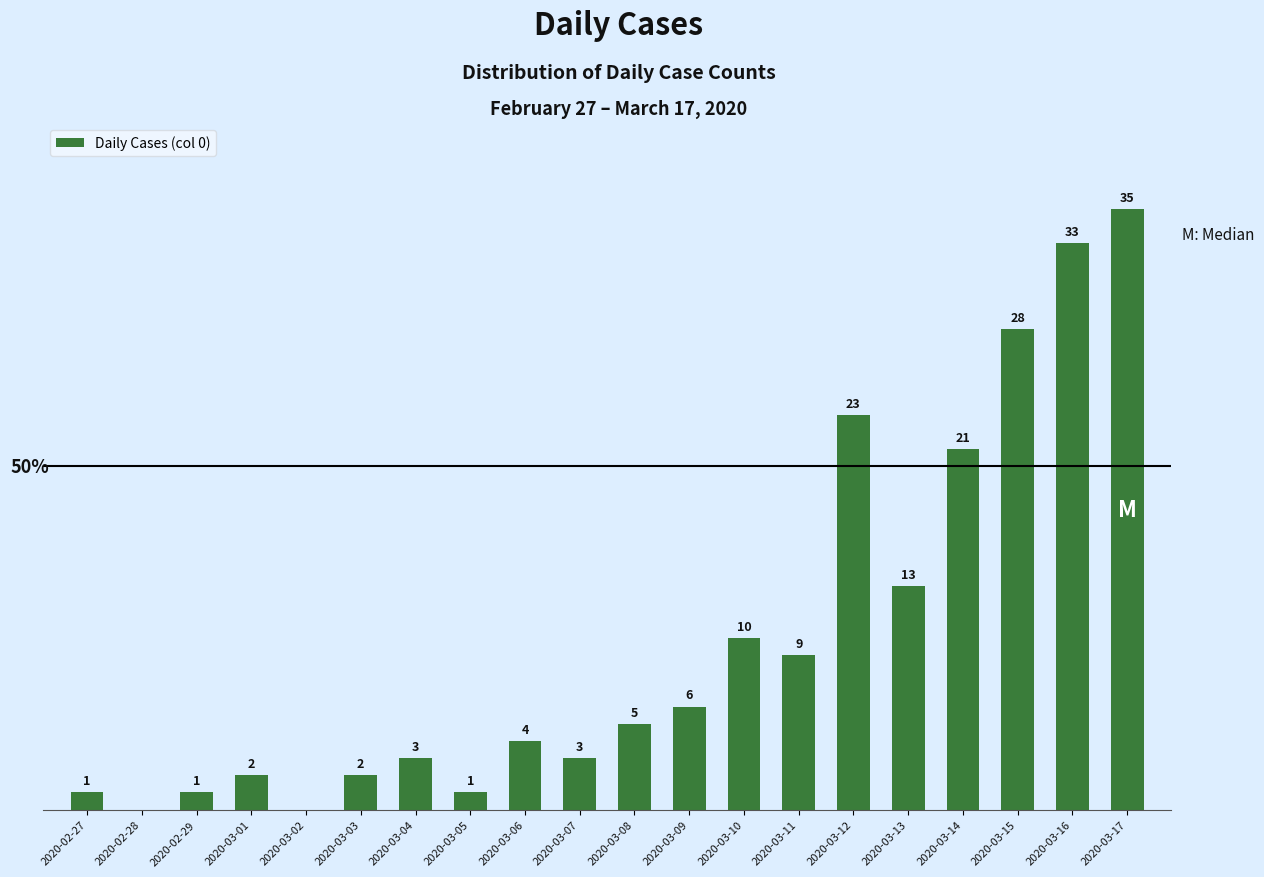

Which category has the highest value across all series?

2020-03-17